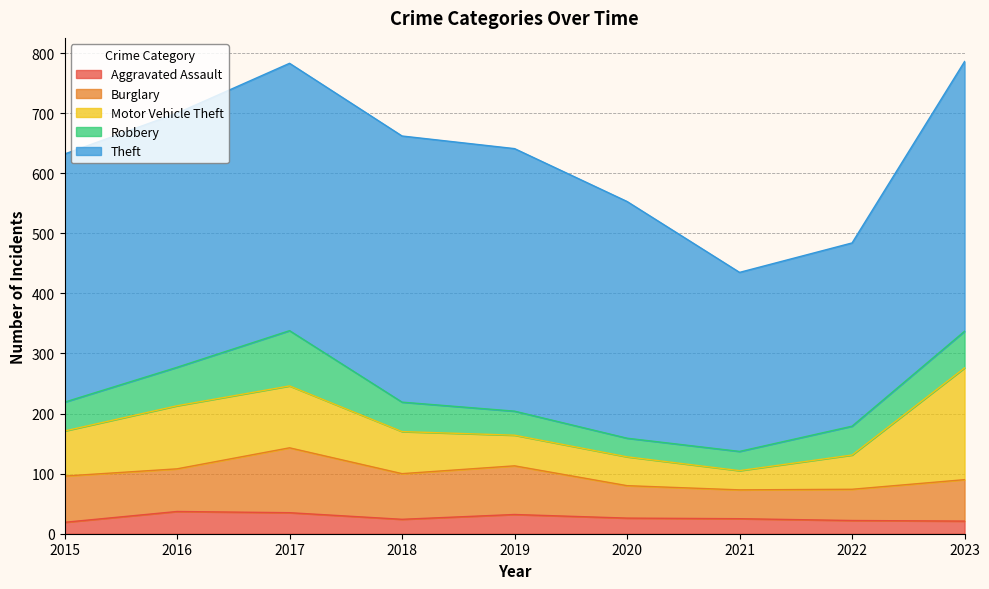

True or false: Robbery and Theft intersect in this chart.

False